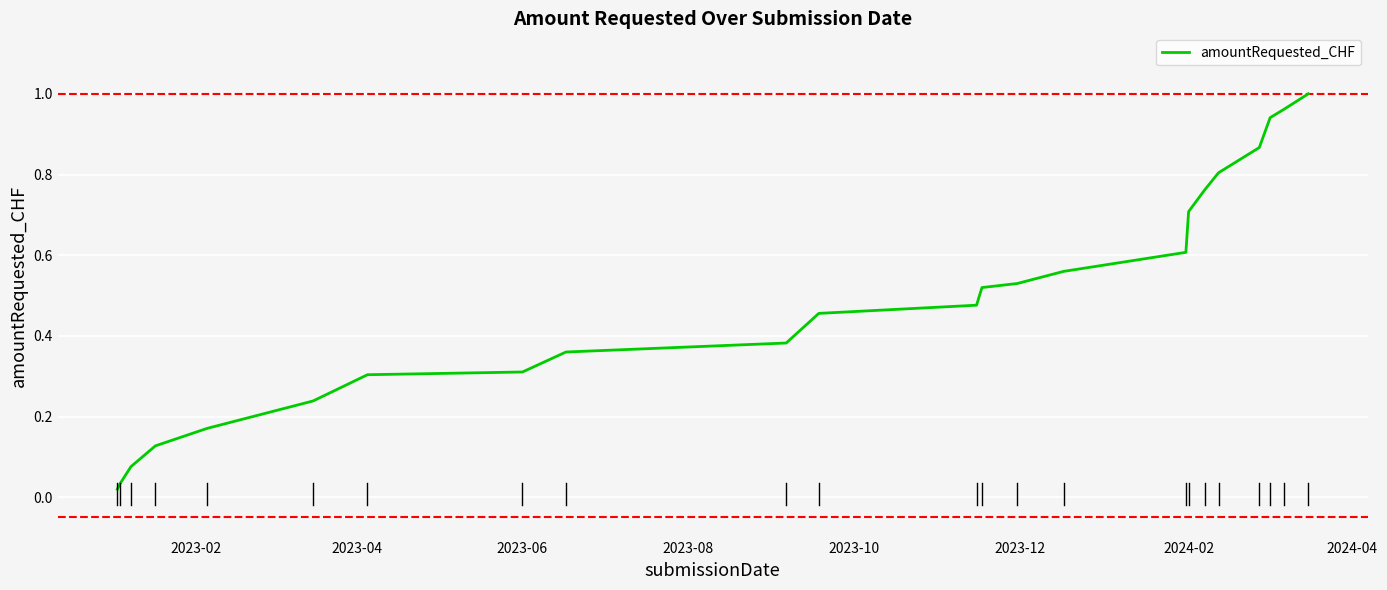

Reading right to left, what are all the values shown in this chart?

1.0	1.0	0.9	0.9	0.8	0.8	0.7	0.6	0.6	0.5	0.5	0.5	0.5	0.4	0.4	0.3	0.3	0.2	0.2	0.1	0.1	0.0	0.0